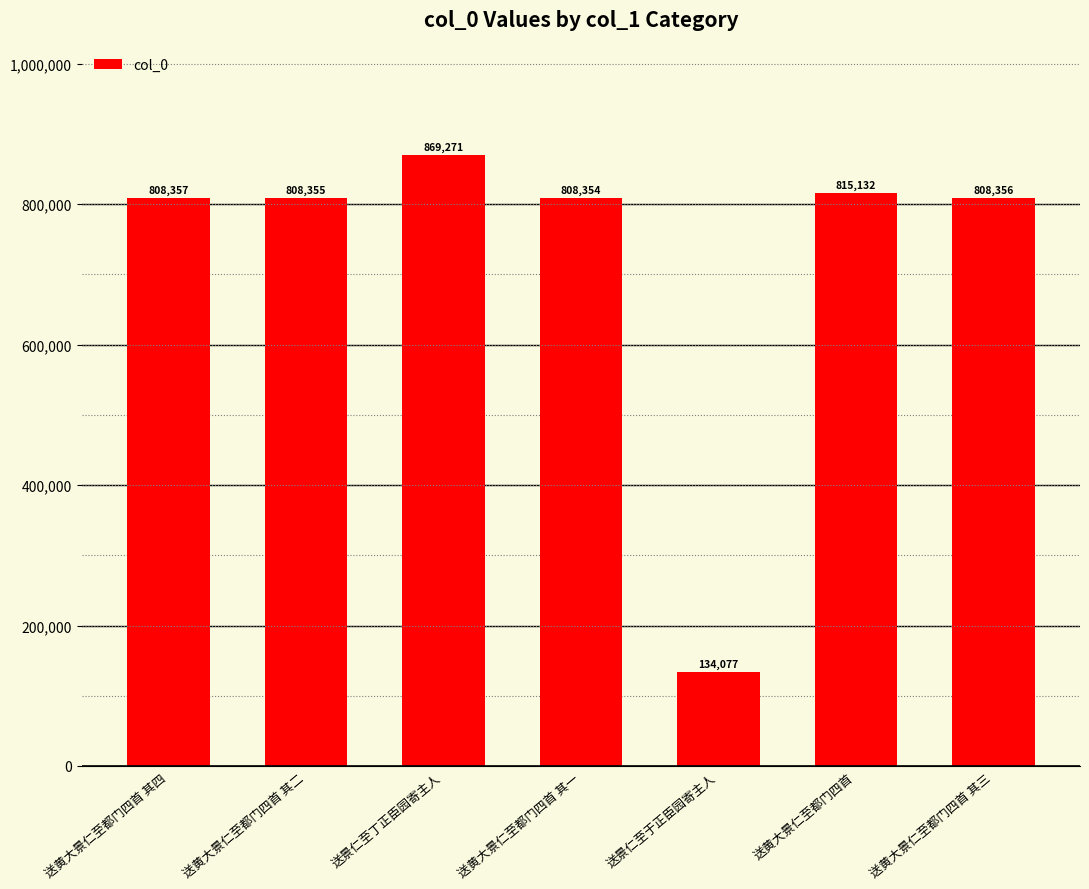

What value does the data have at 送黄大景仁至都门四首 其四, to the nearest 100?

808400